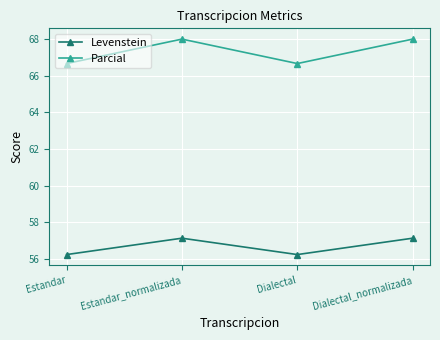

The Levenstein series shows 23.7 at Dialectal_normalizada. True or false?

False